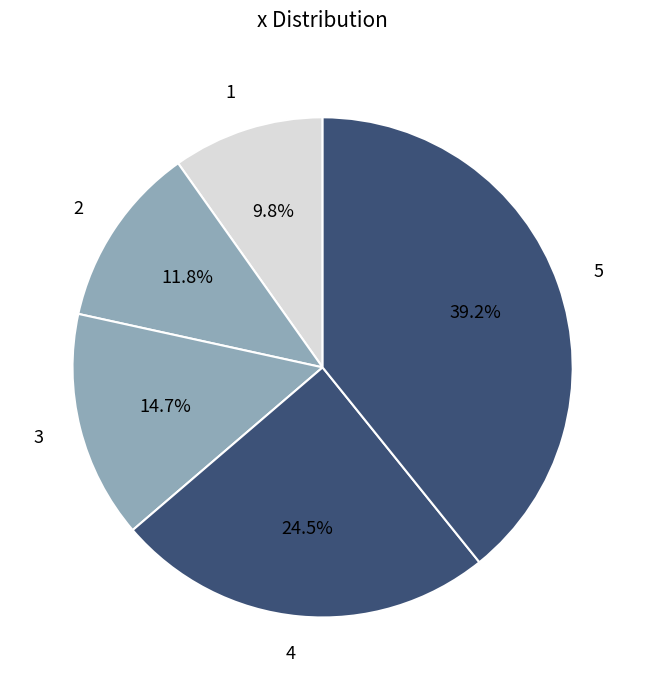

Which category has the smallest portion of the pie?

1